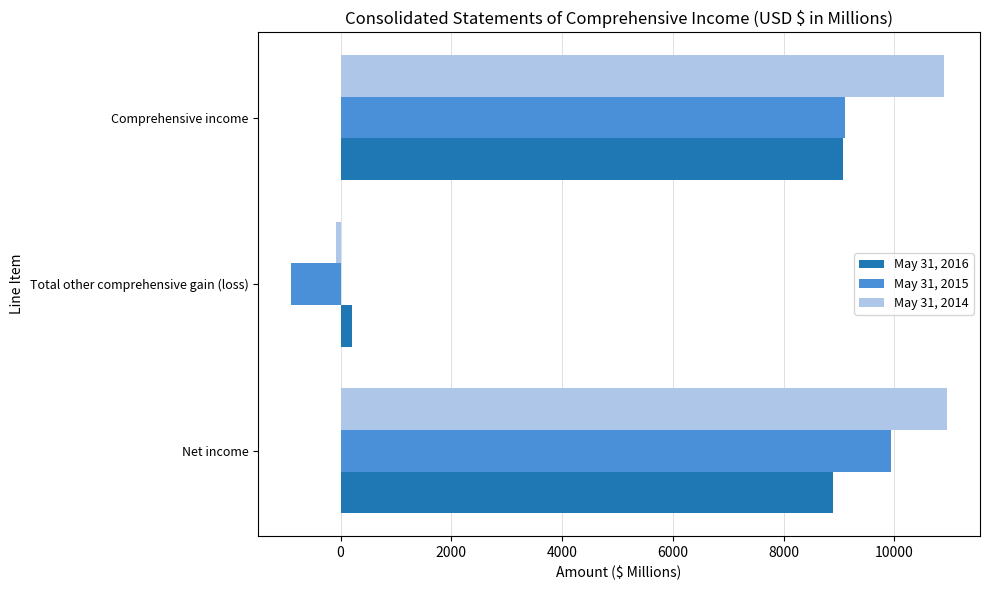

What are all the series names shown in the legend?

May 31, 2016, May 31, 2015, May 31, 2014